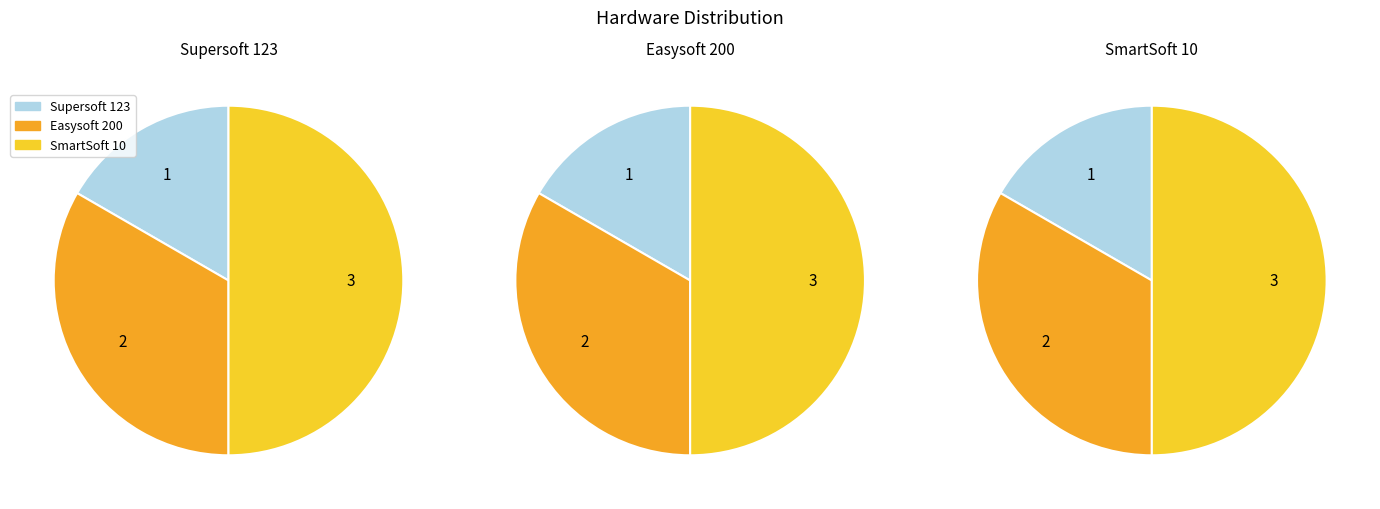

How many segments does this pie chart have?

3